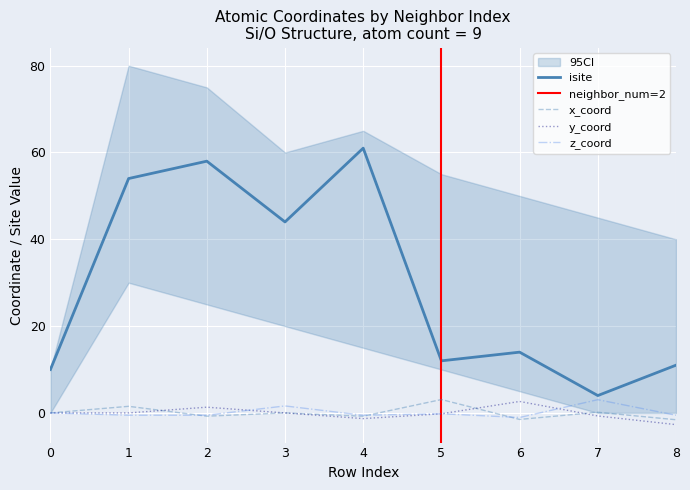

Rank the series at 2 from lowest to highest value.

x_coord, z_coord, y_coord, isite